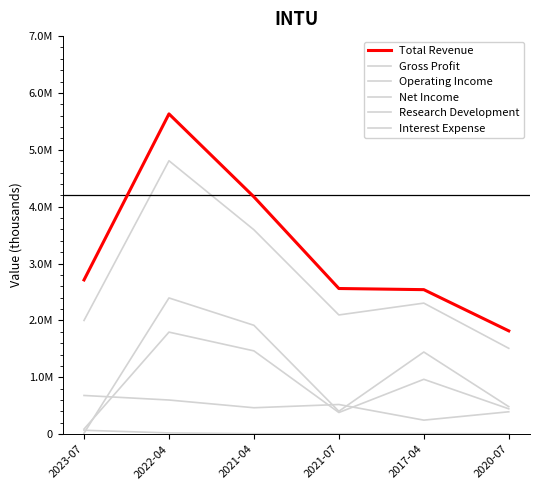

True or false: Research Development has more than 0 interior local peaks.

True